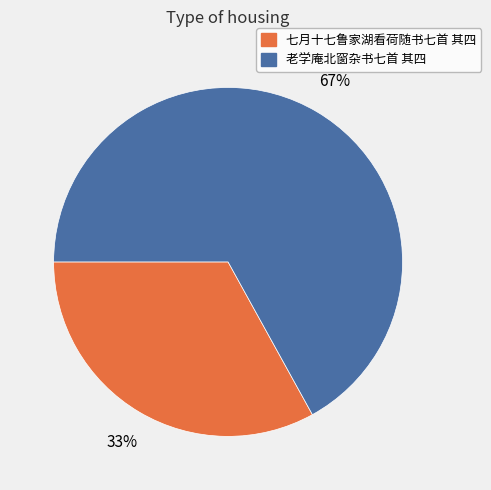

Between 七月十七鲁家湖看荷随书七首 其四 and 老学庵北窗杂书七首 其四, which is larger?

老学庵北窗杂书七首 其四